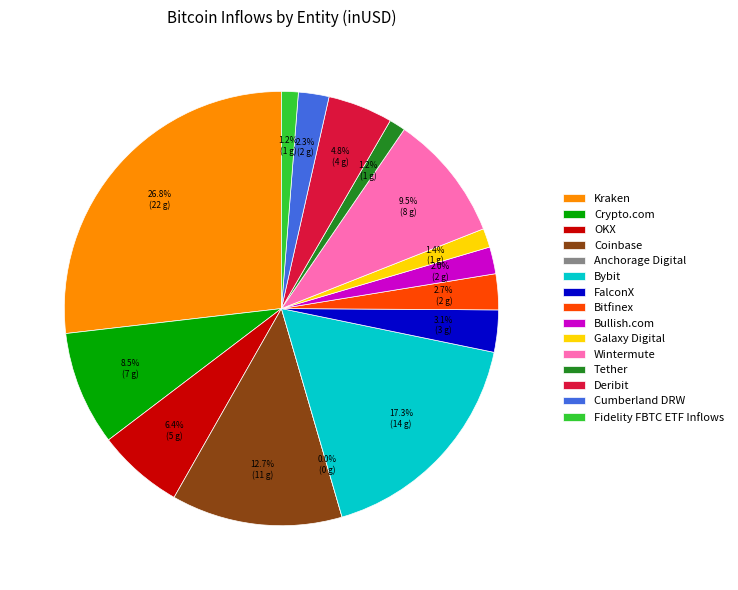

True or false: Coinbase accounts for 13% of the total.

True